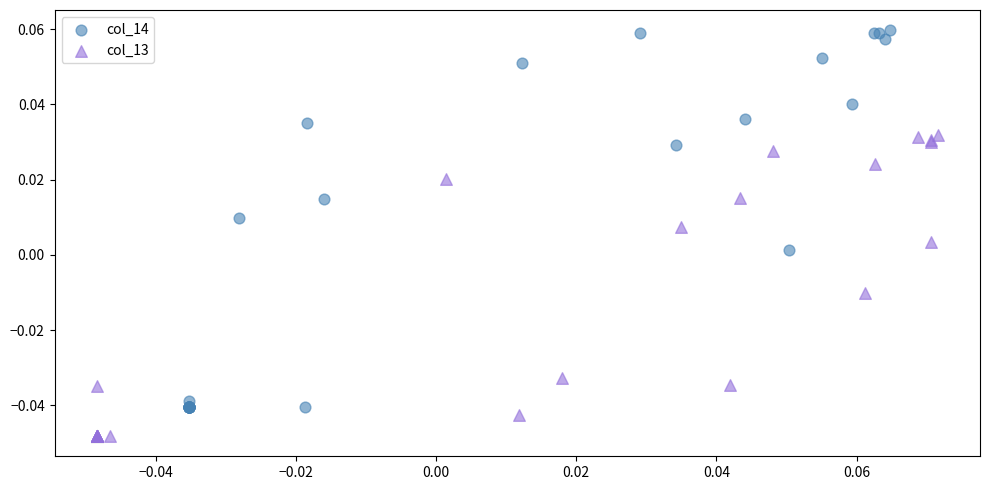

Which series reaches the maximum Y coordinate?

col_14